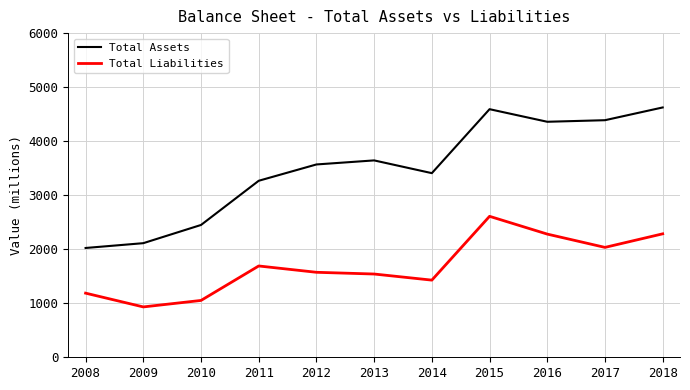

How many values in the Total Liabilities series are below 1573?

5